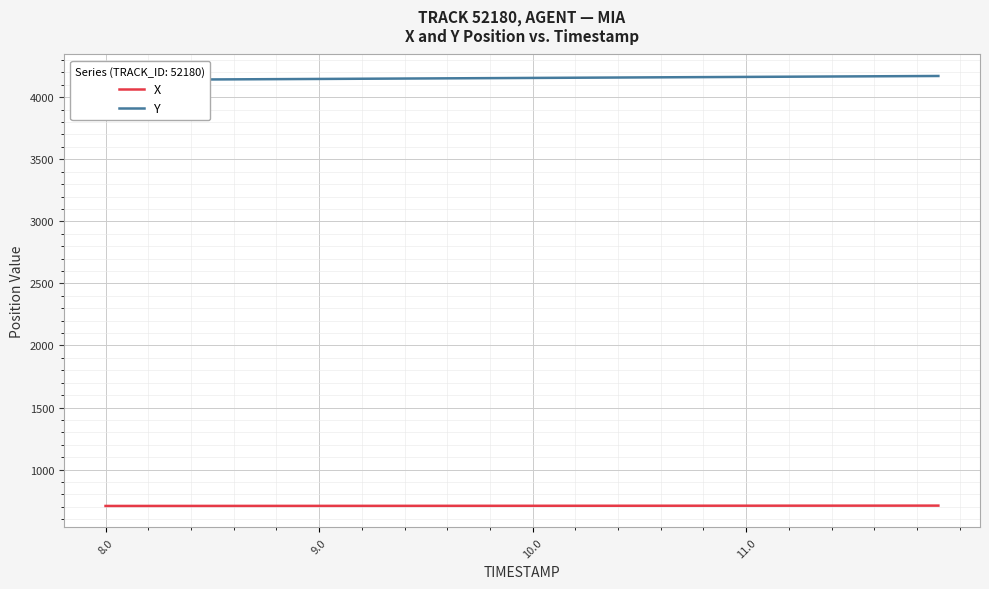

Which series has the largest total across all categories?

Y